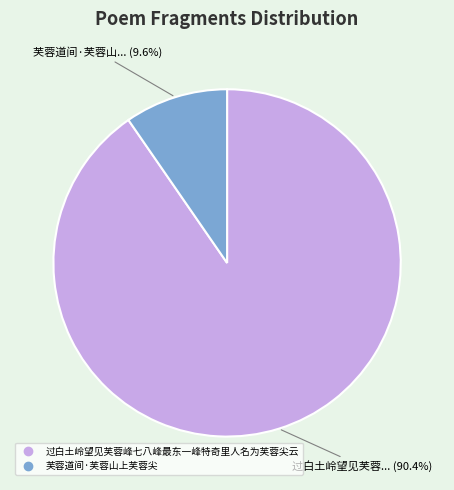

Is it true that 过白土岭望见芙蓉峰七八峰最东一峰特奇里人名为芙蓉尖云 is 90% of the pie?

True